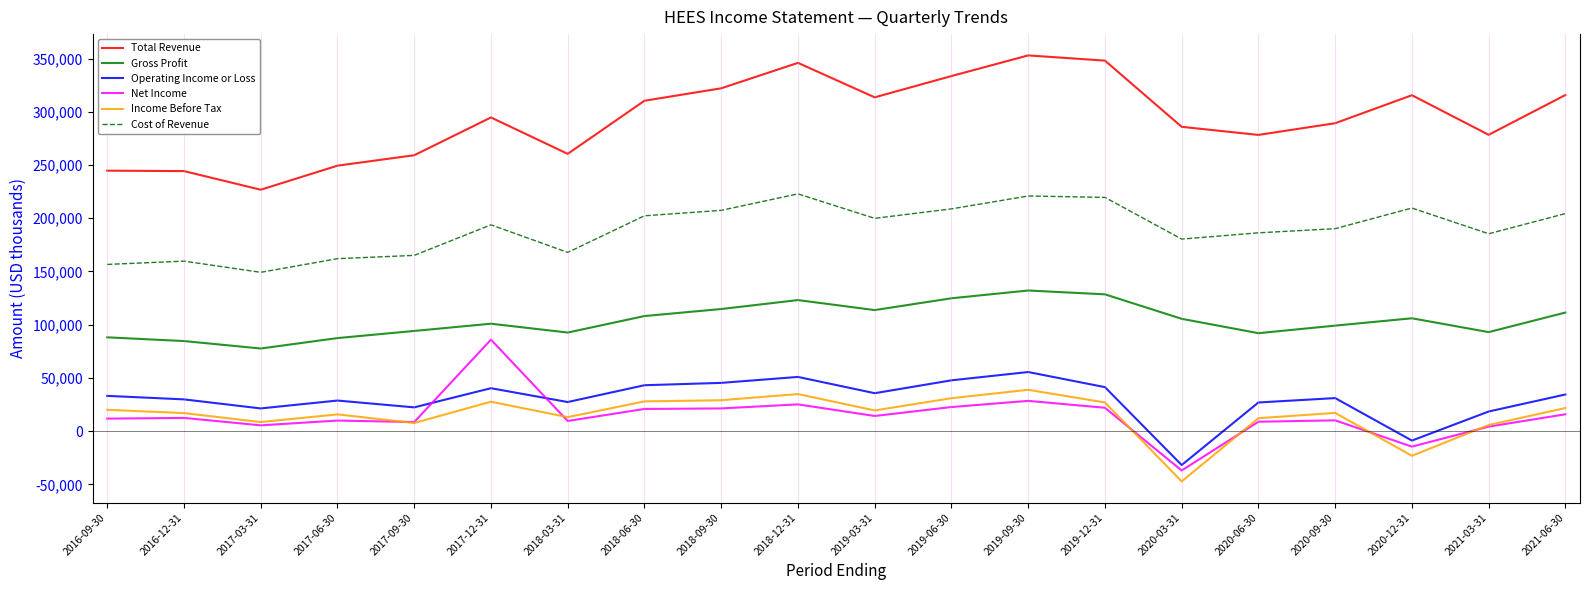

Is the value of Total Revenue at 2019-03-31 greater than the value of Income Before Tax at 2018-06-30?

Yes